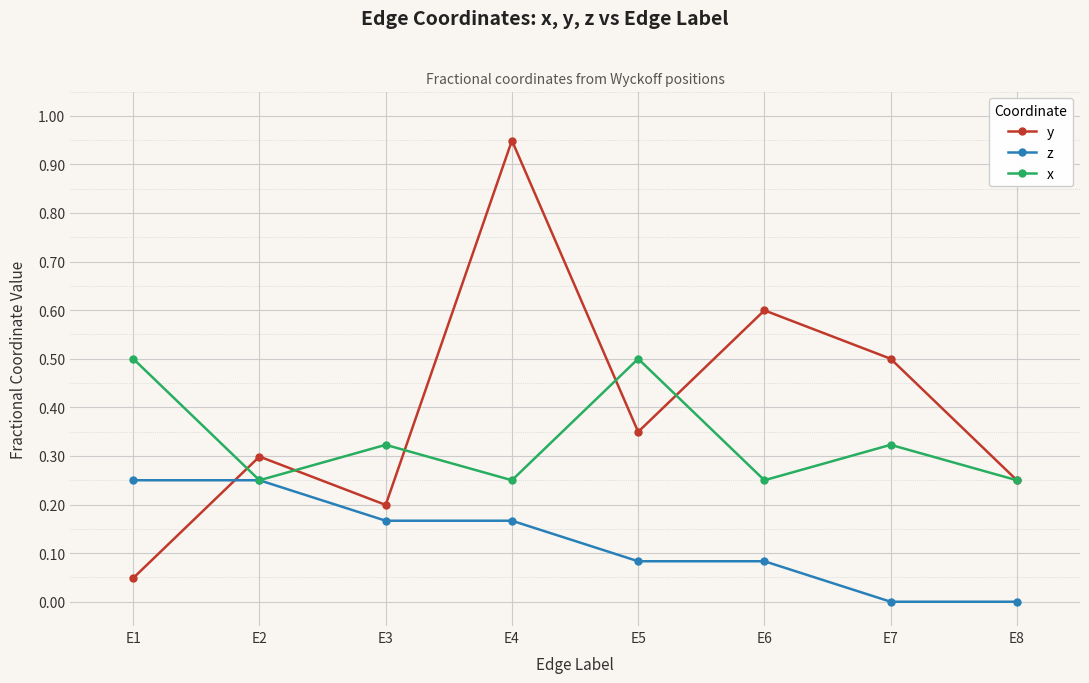

Which series has the largest total across all categories?

y